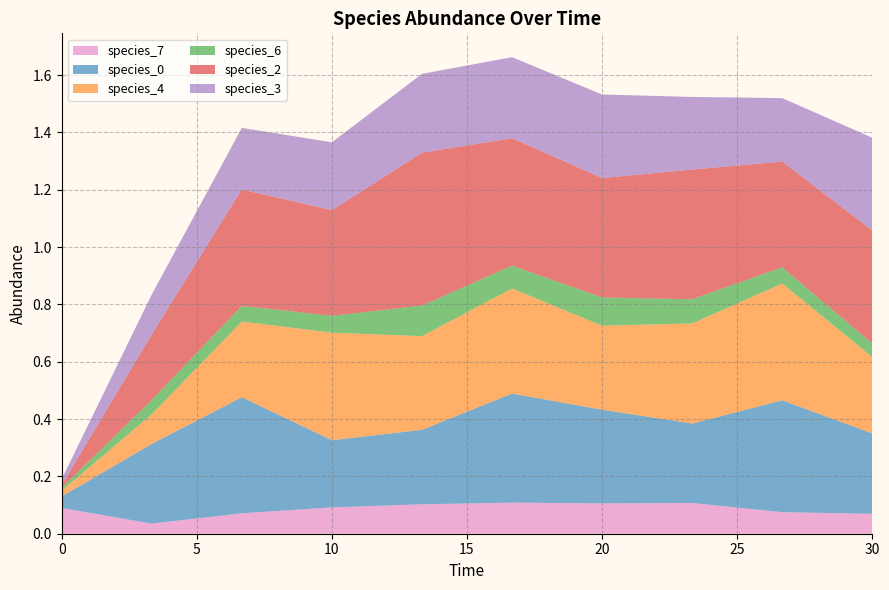

Reading left to right, transcribe all the data shown in this chart.

species_7: 0.0=0.1	3.333333333333333=0.0	6.666666666666667=0.1	10.0=0.1	13.333333333333334=0.1	16.666666666666668=0.1	20.0=0.1	23.333333333333336=0.1	26.666666666666668=0.1	30.0=0.1
species_0: 0.0=0.0	3.333333333333333=0.3	6.666666666666667=0.4	10.0=0.2	13.333333333333334=0.3	16.666666666666668=0.4	20.0=0.3	23.333333333333336=0.3	26.666666666666668=0.4	30.0=0.3
species_4: 0.0=0.0	3.333333333333333=0.1	6.666666666666667=0.3	10.0=0.4	13.333333333333334=0.3	16.666666666666668=0.4	20.0=0.3	23.333333333333336=0.3	26.666666666666668=0.4	30.0=0.3
species_6: 0.0=0.0	3.333333333333333=0.1	6.666666666666667=0.1	10.0=0.1	13.333333333333334=0.1	16.666666666666668=0.1	20.0=0.1	23.333333333333336=0.1	26.666666666666668=0.1	30.0=0.0
species_2: 0.0=0.0	3.333333333333333=0.2	6.666666666666667=0.4	10.0=0.4	13.333333333333334=0.5	16.666666666666668=0.4	20.0=0.4	23.333333333333336=0.5	26.666666666666668=0.4	30.0=0.4
species_3: 0.0=0.0	3.333333333333333=0.1	6.666666666666667=0.2	10.0=0.2	13.333333333333334=0.3	16.666666666666668=0.3	20.0=0.3	23.333333333333336=0.3	26.666666666666668=0.2	30.0=0.3